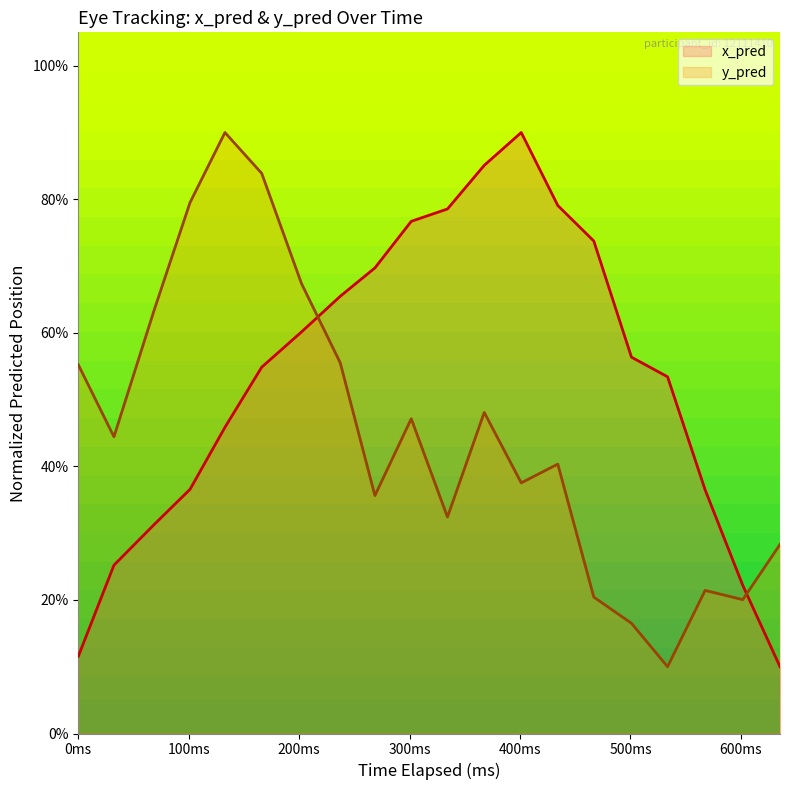

What is the maximum value shown in the chart?

90.0